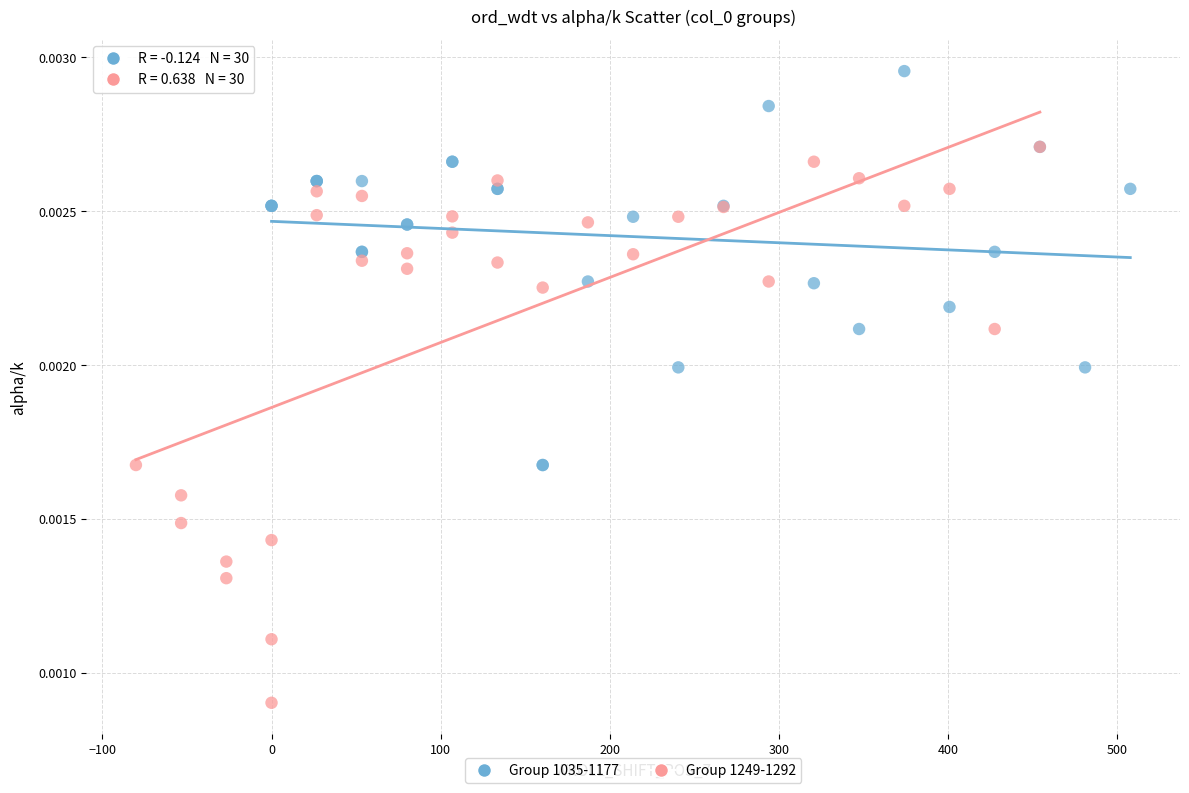

Which series has the widest spread of Y values?

Group 1249-1292